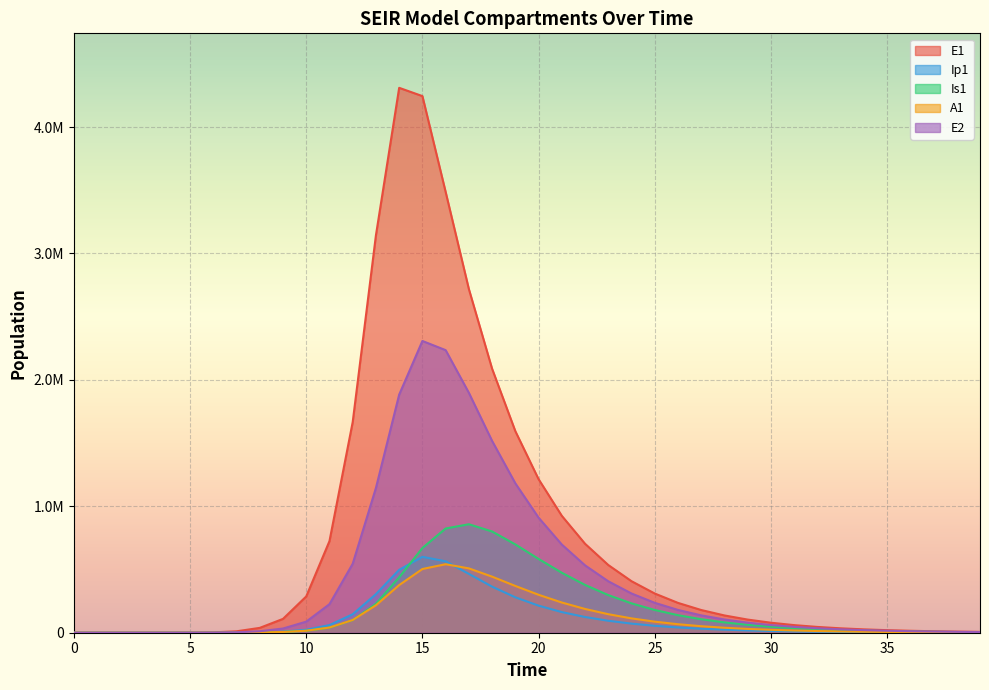

What is the maximum value for Ip1?

600506.0